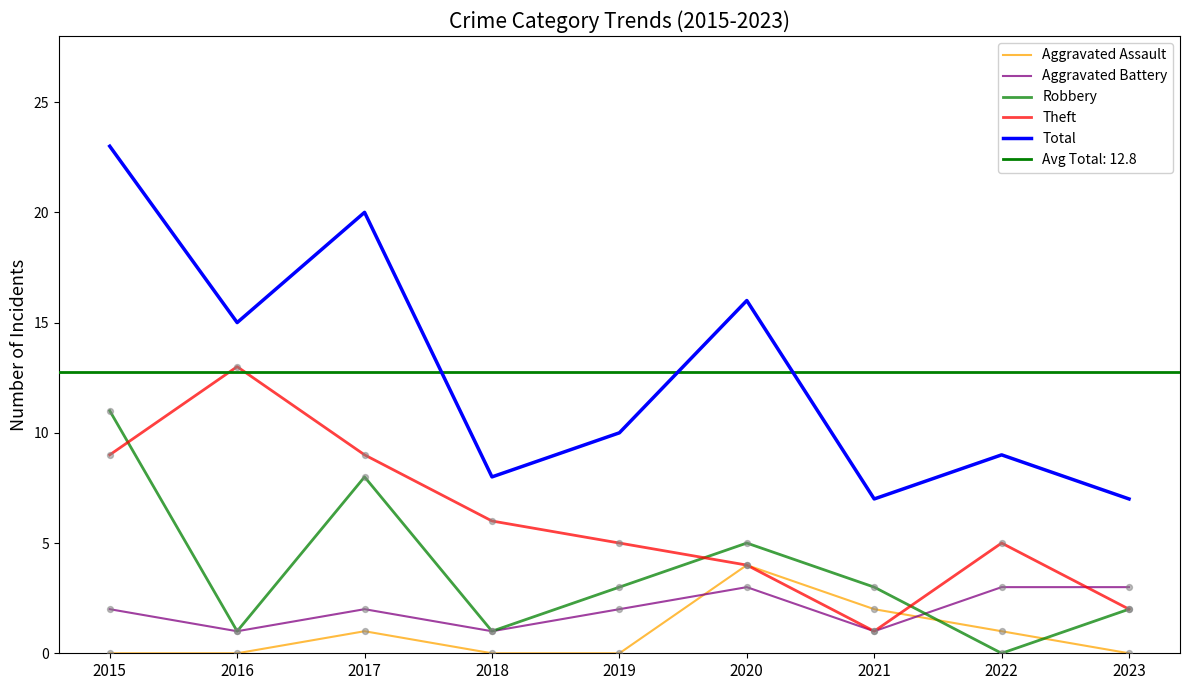

Which series reaches the minimum Y coordinate?

Aggravated Assault